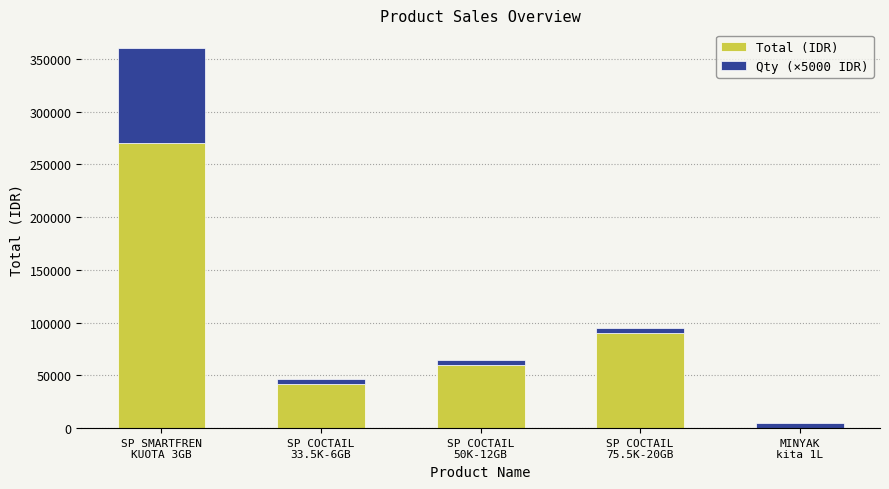

Is it true that Total (IDR) equals 42000 at SP COCTAIL
33.5K-6GB?

True